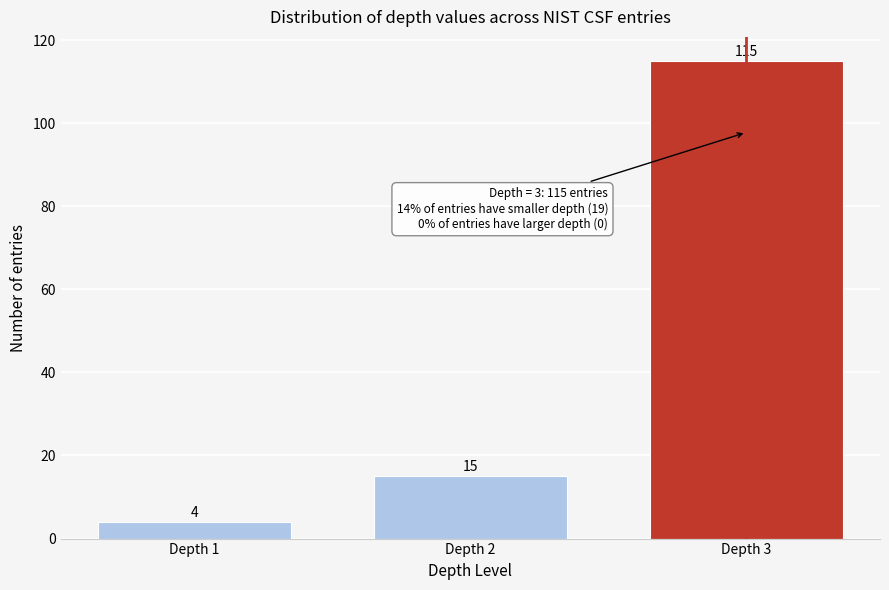

Reading right to left, what are all the values shown in this chart?

Depth 3=115	Depth 2=15	Depth 1=4